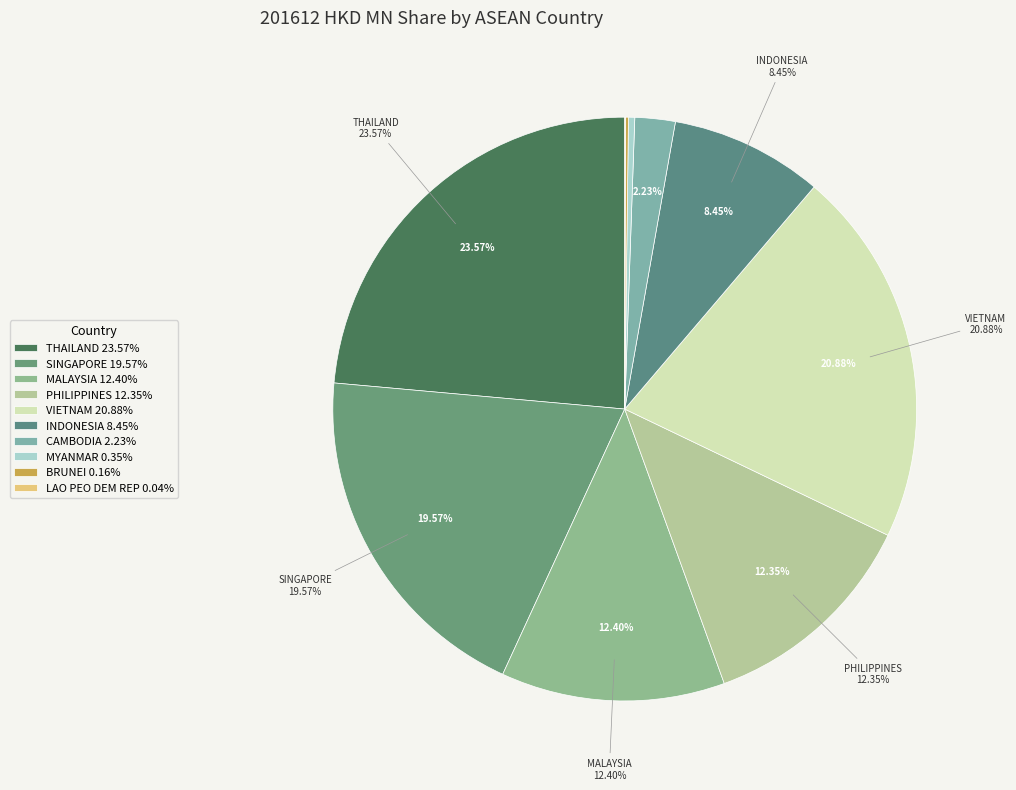

Rank the categories by value from highest to lowest.

THAILAND, VIETNAM, SINGAPORE, MALAYSIA, PHILIPPINES, INDONESIA, CAMBODIA, MYANMAR, BRUNEI, LAO PEO DEM REP